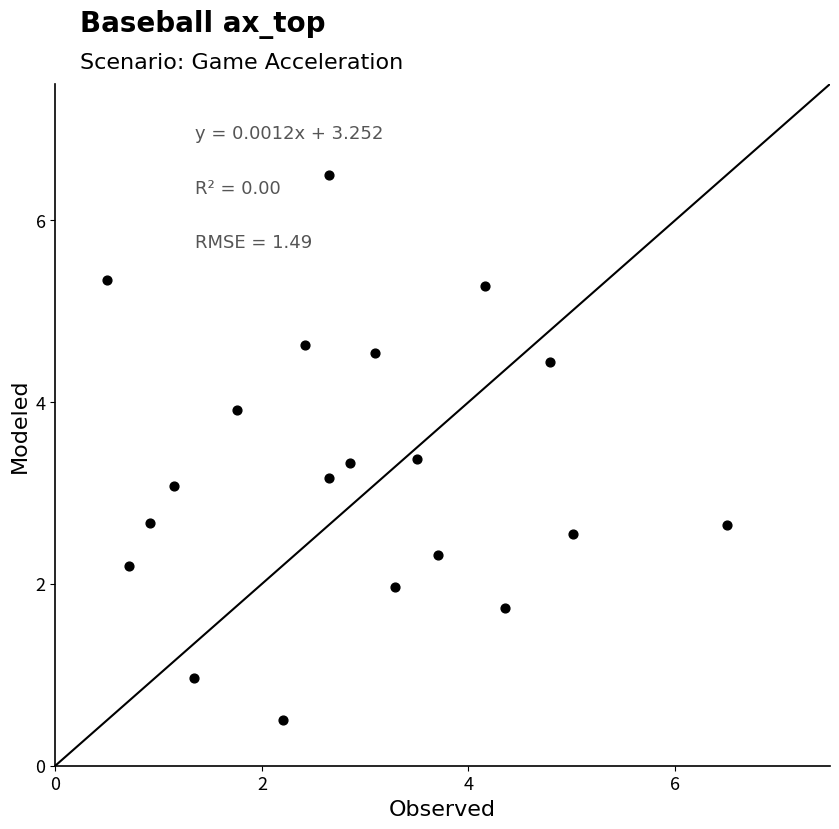

What is the range of Y values (max minus min)?

6.0